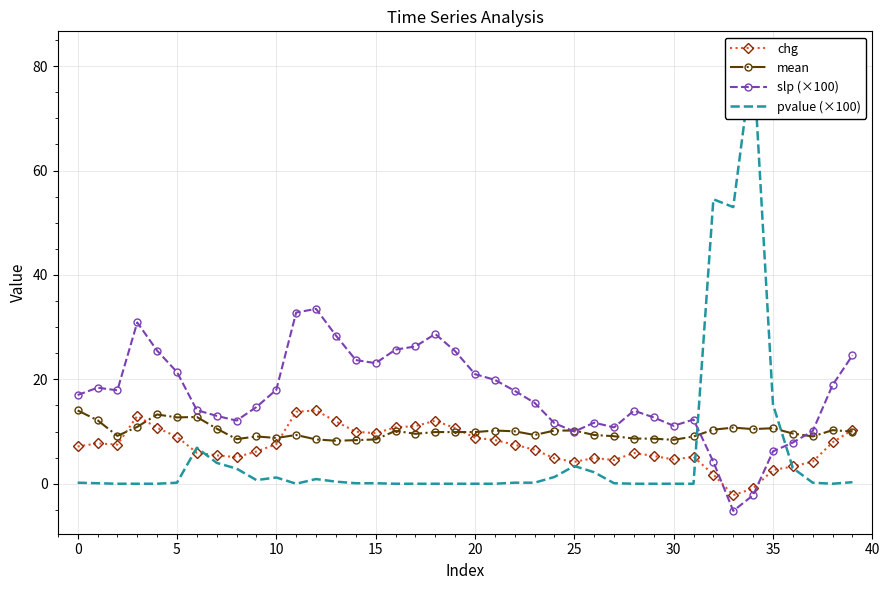

How many lines are shown in the chart?

4